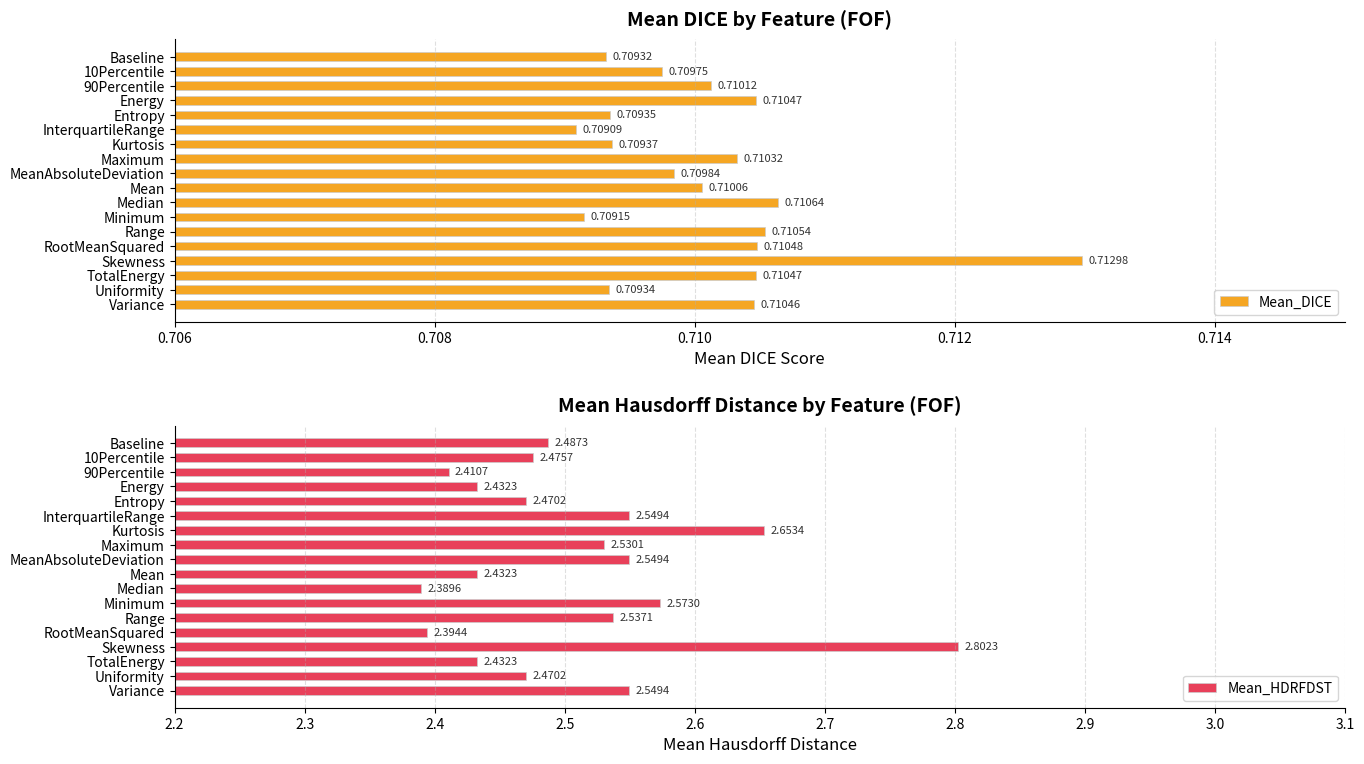

Which category has the highest value in the Mean_DICE series?

Skewness